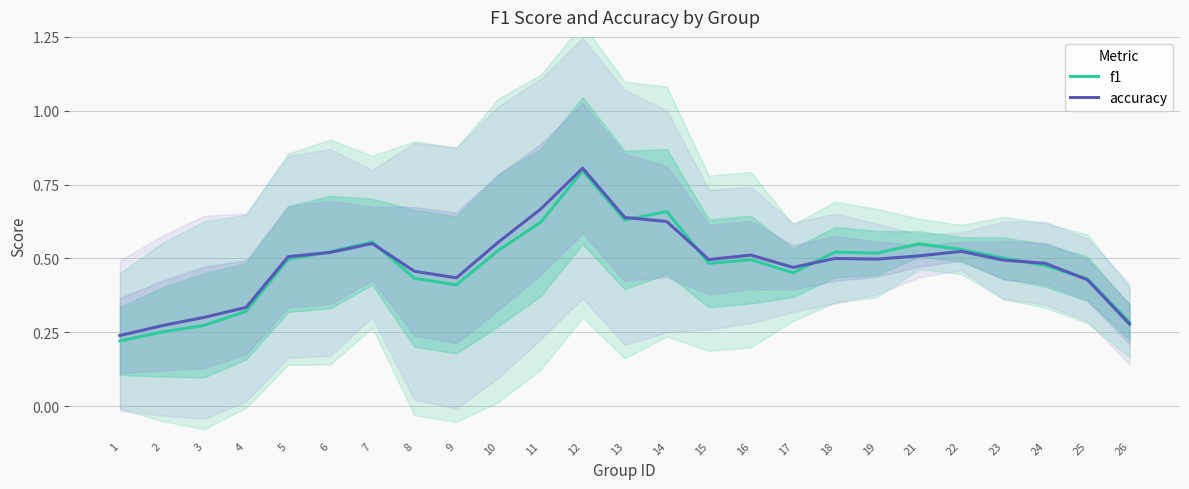

Which has a higher value, 1 or 6?

6